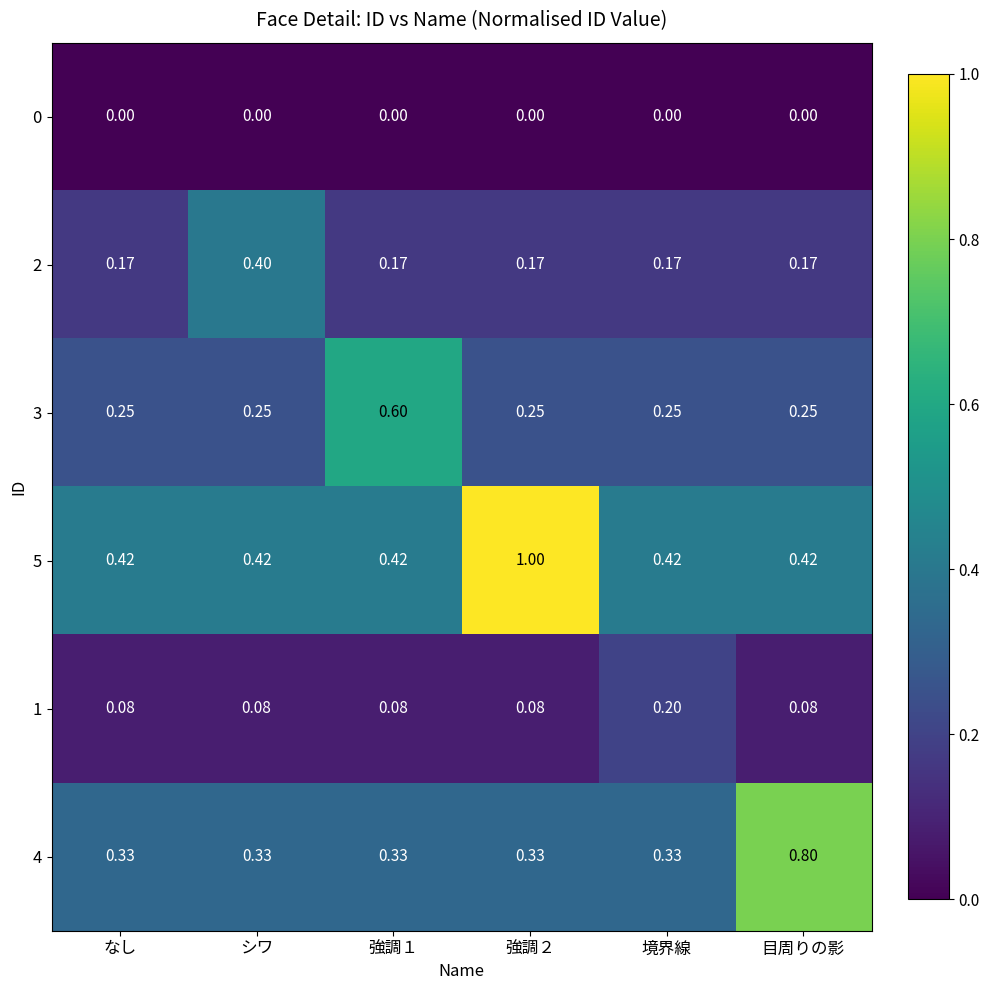

Rank the series by their maximum value, from lowest to highest.

0, 1, 2, 3, 4, 5